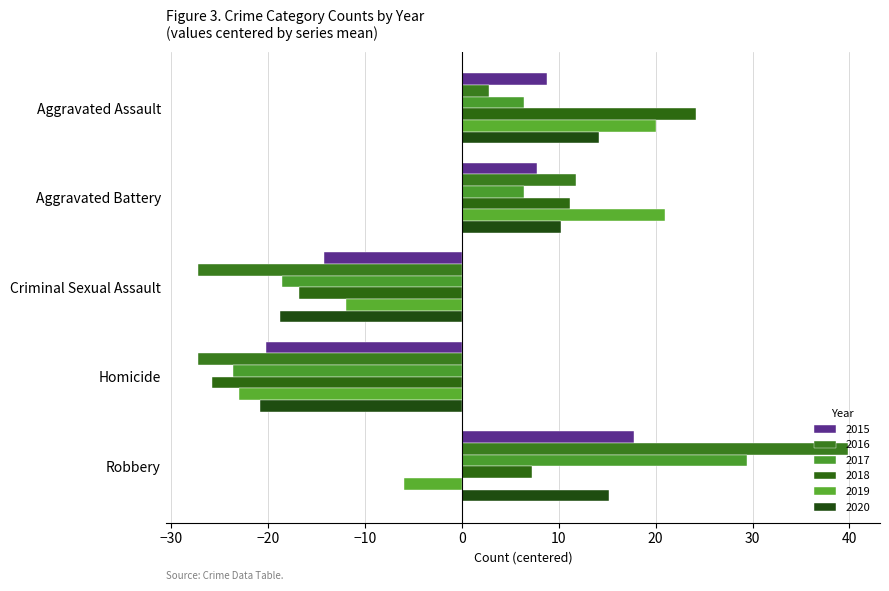

Count the number of data series in this chart.

6